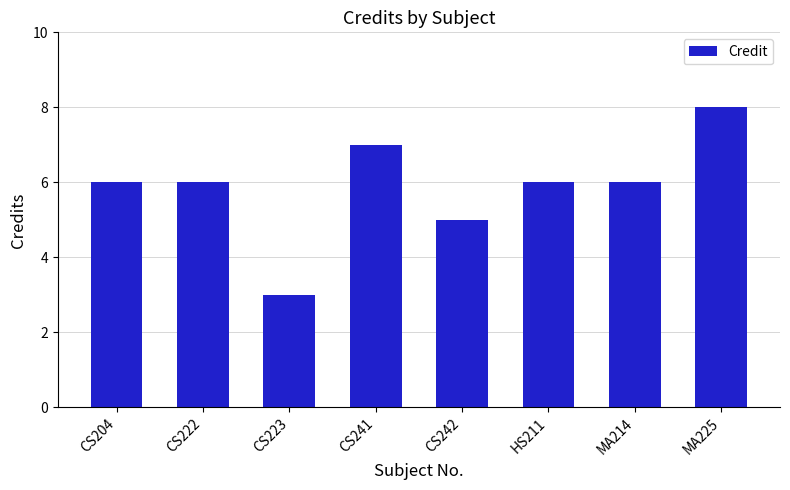

Where is the data nearest to the value 5?

CS242